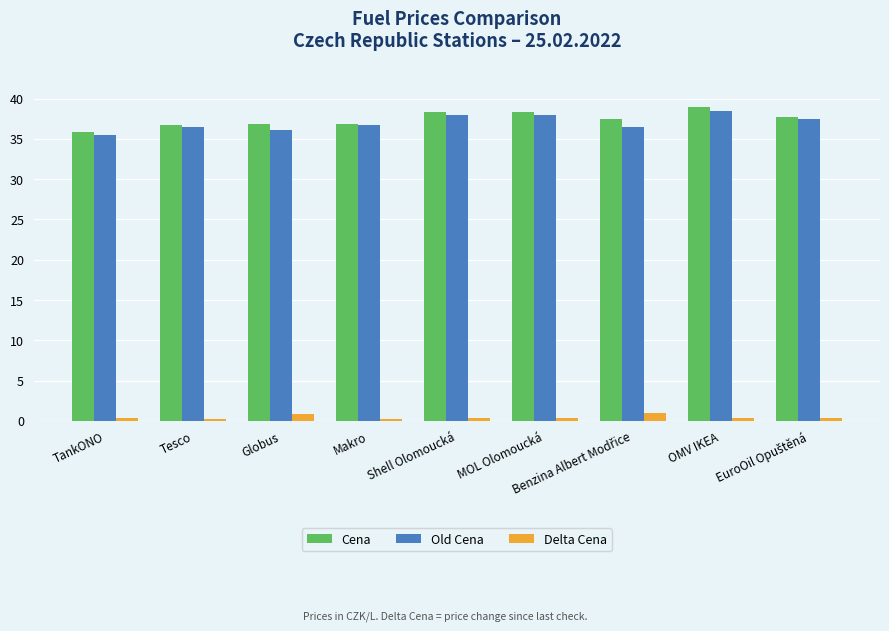

What is the difference between the maximum and minimum values in the Cena series?

3.0